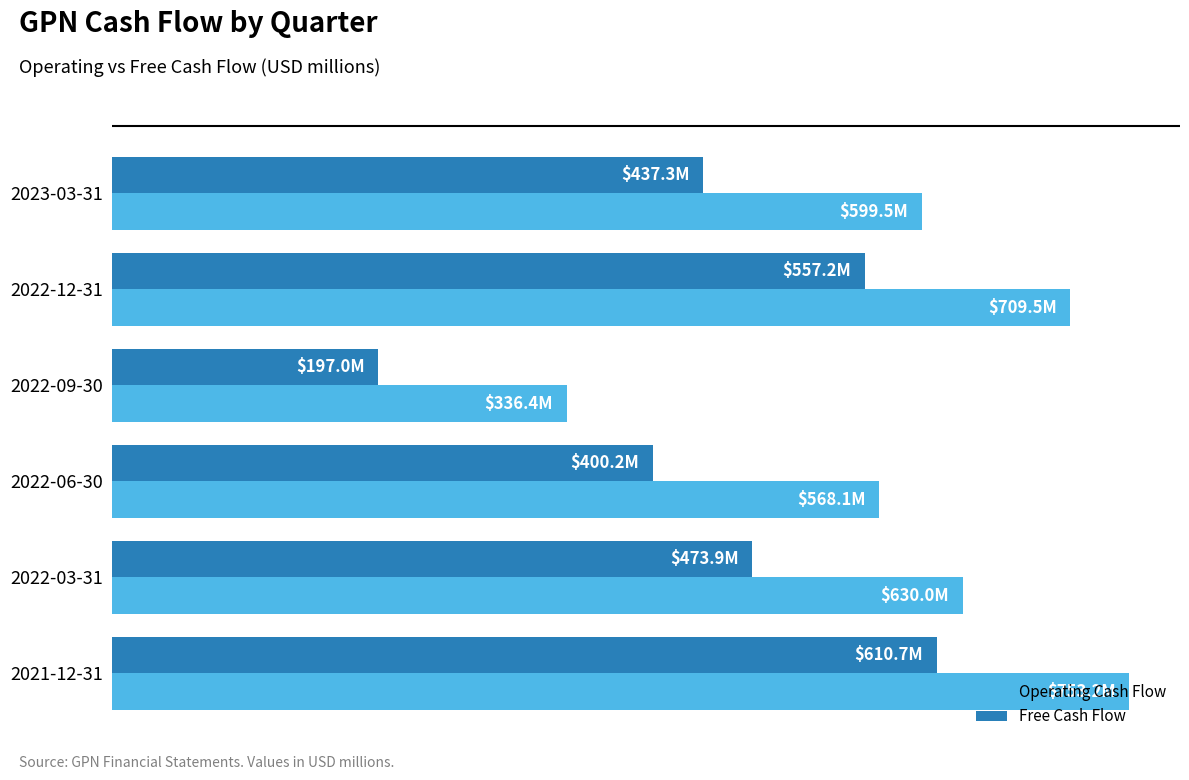

What are all the series names shown in the legend?

Operating Cash Flow, Free Cash Flow